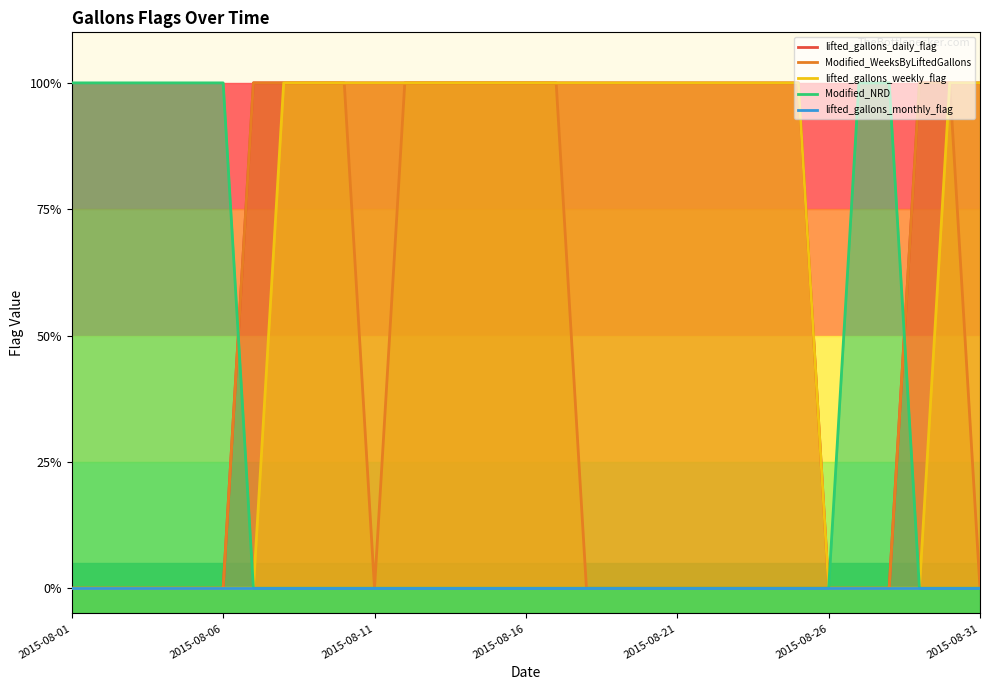

How many intersections are there between Modified_NRD and Modified_WeeksByLiftedGallons?

2